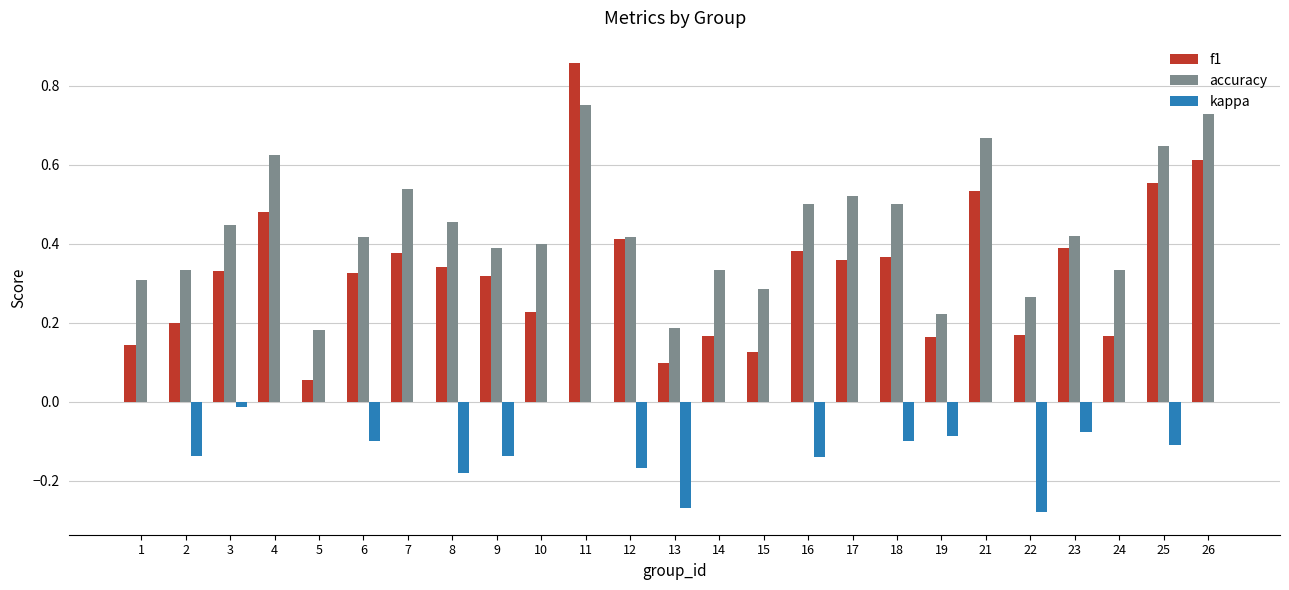

The value of f1 at 16 is 0.4. True or false?

True